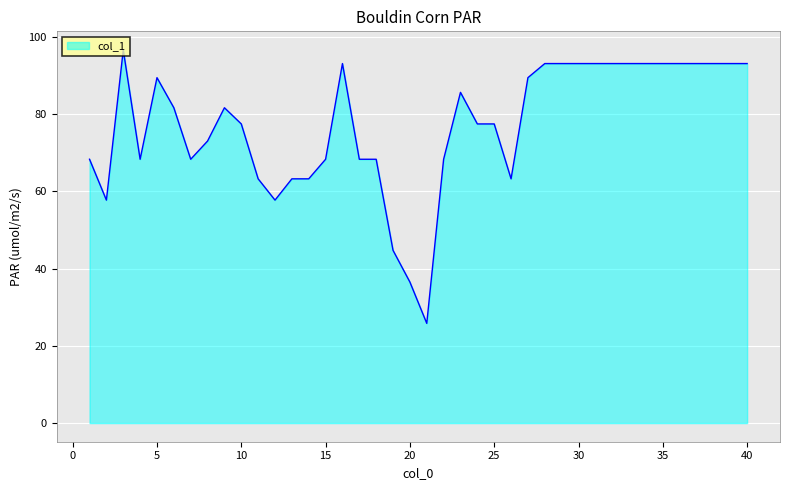

What is the minimum value shown in the chart?

25.8